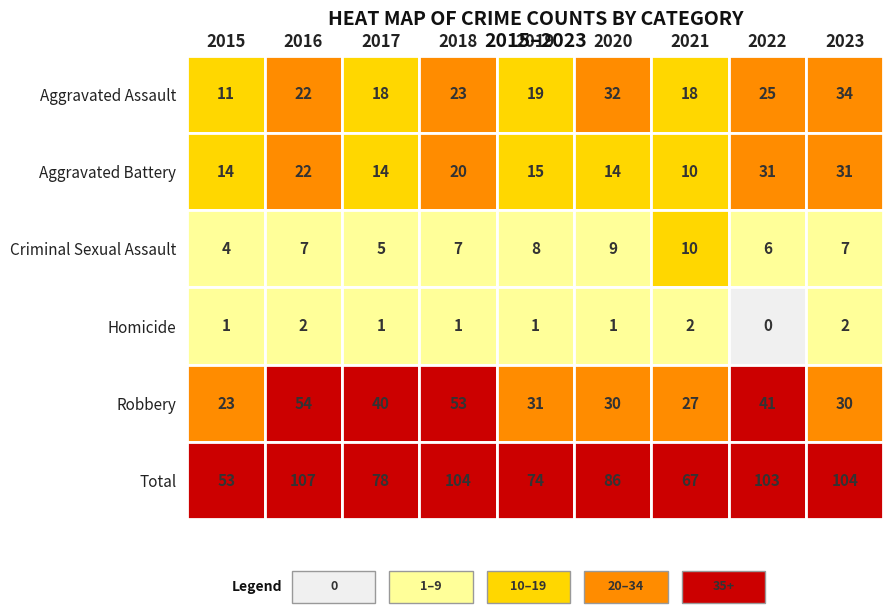

At 2020, list the series in order from smallest to largest.

Homicide, Criminal Sexual Assault, Aggravated Battery, Robbery, Aggravated Assault, Total